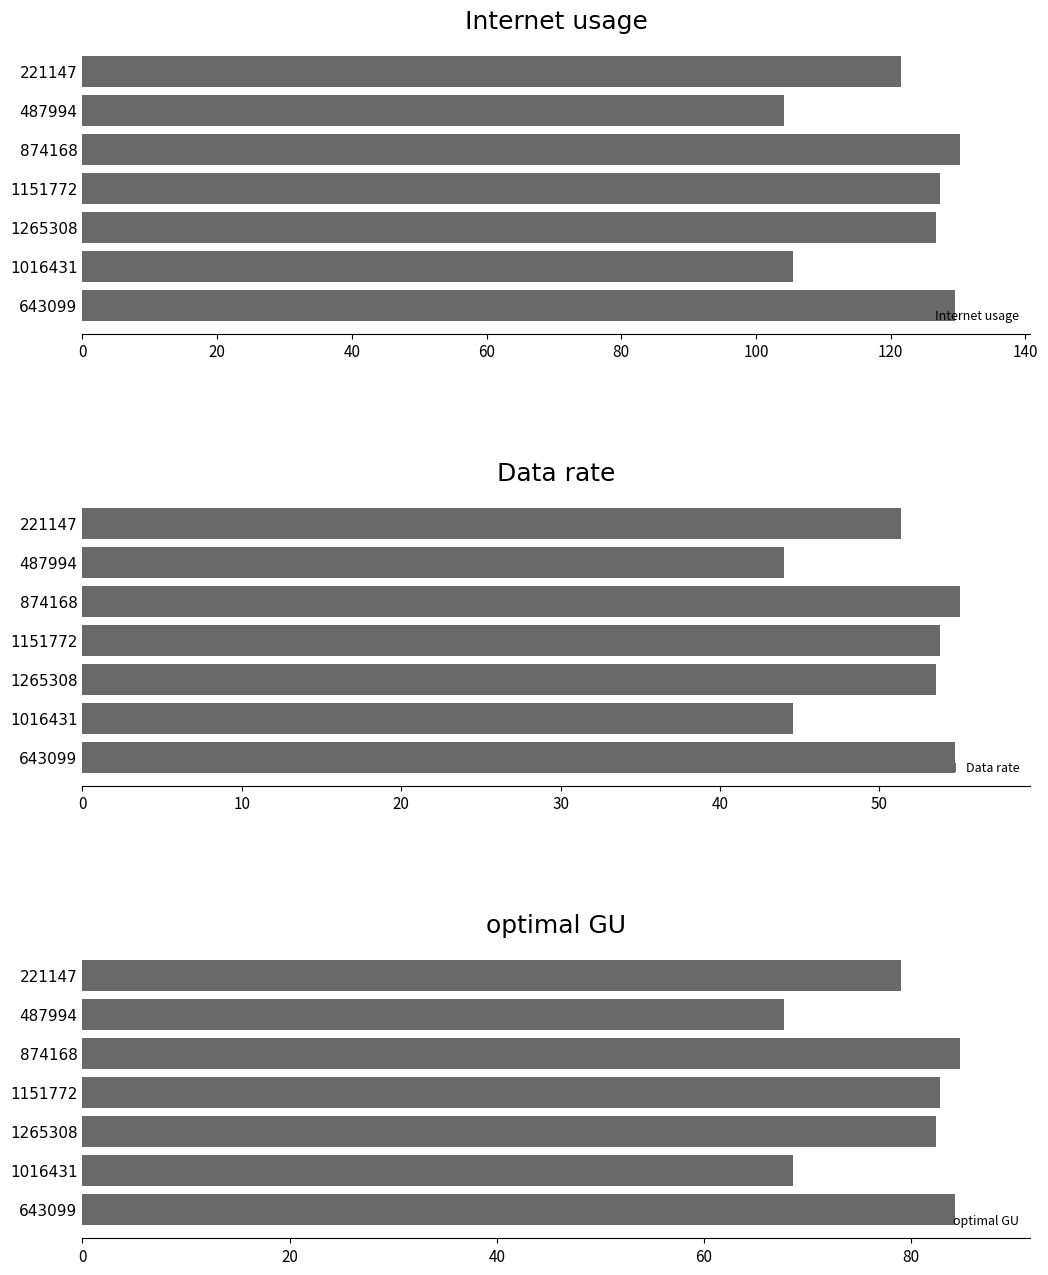

What is the highest value of the optimal GU series?

84.7